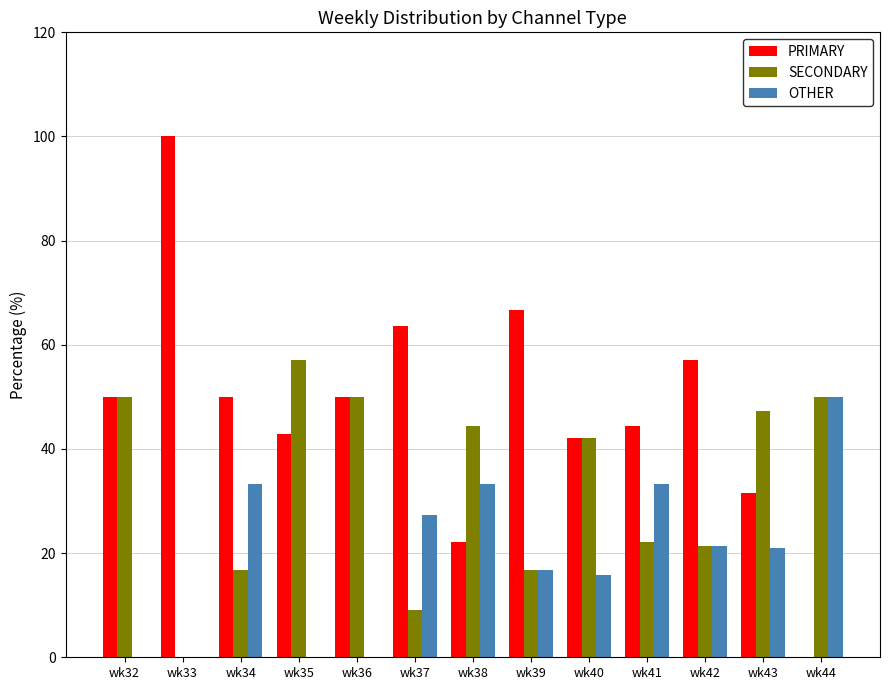

Between wk39 and wk43, which series saw the biggest shift?

PRIMARY